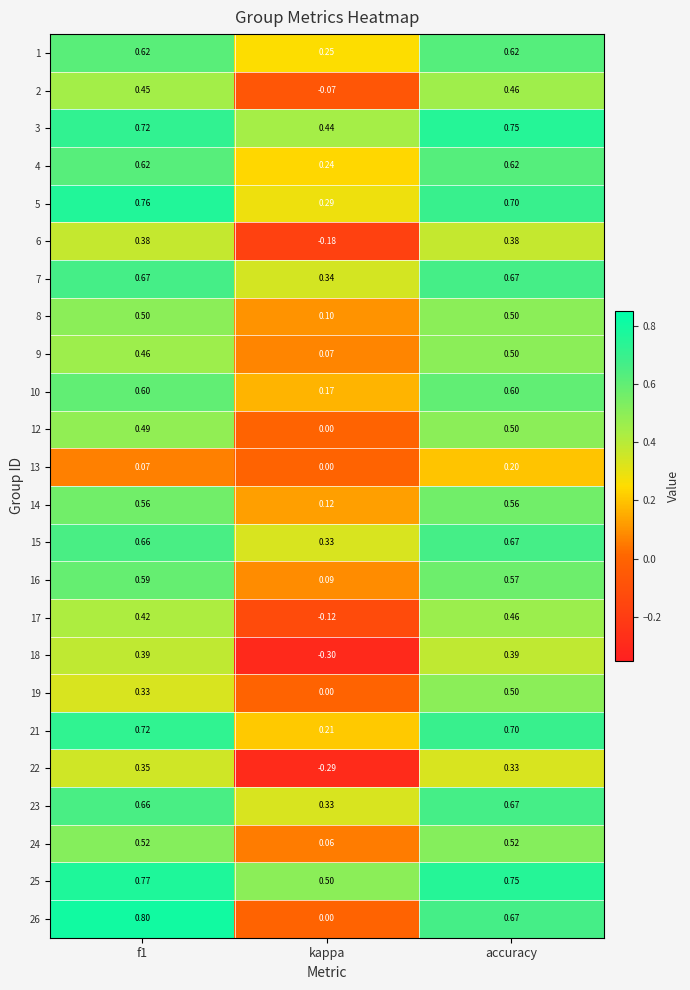

At which category is the sum across all series the highest?

accuracy